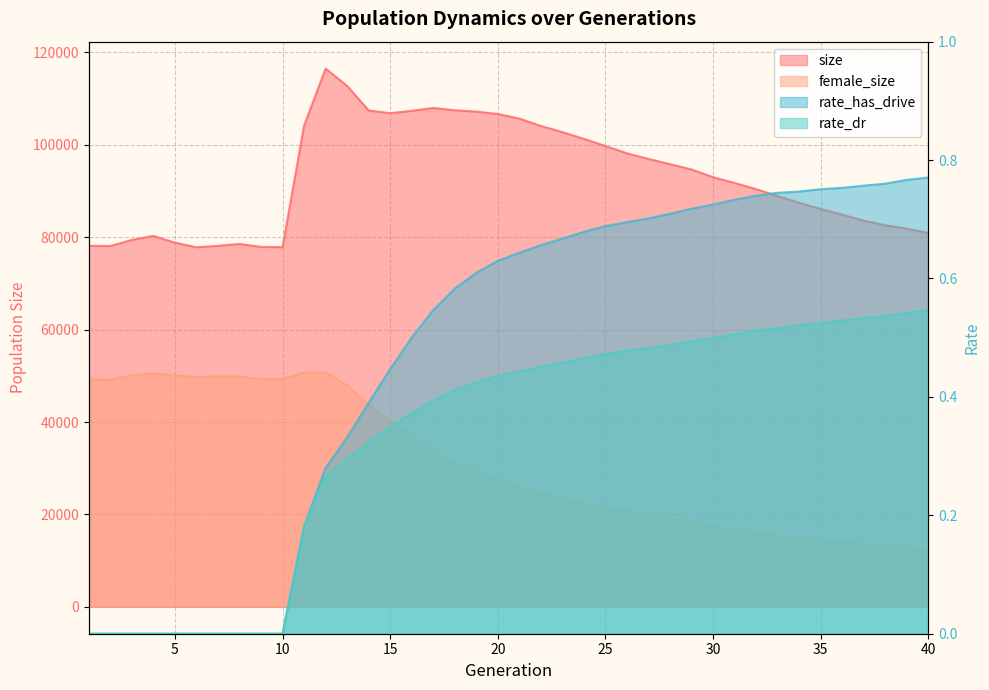

What is the highest value of the rate_dr series?

0.5